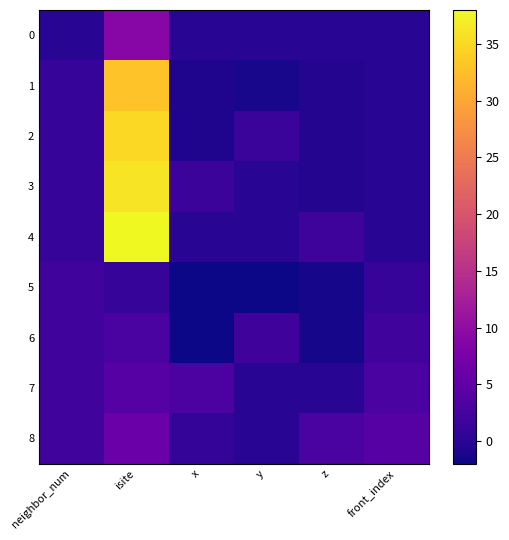

Which series has the largest range (max minus min)?

4